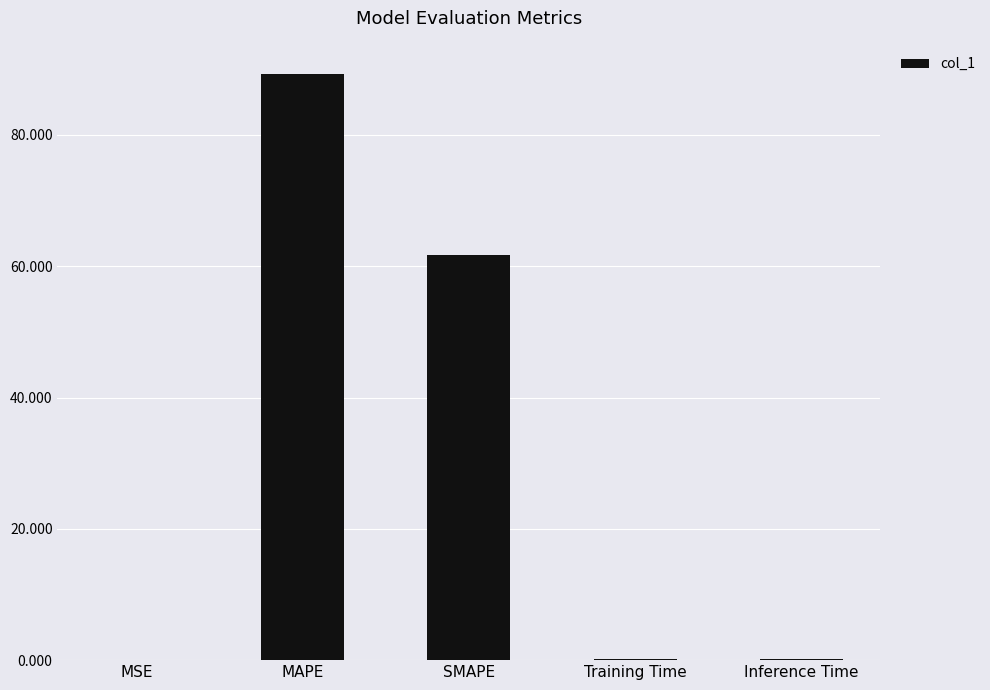

What is the greatest value displayed?

89.3